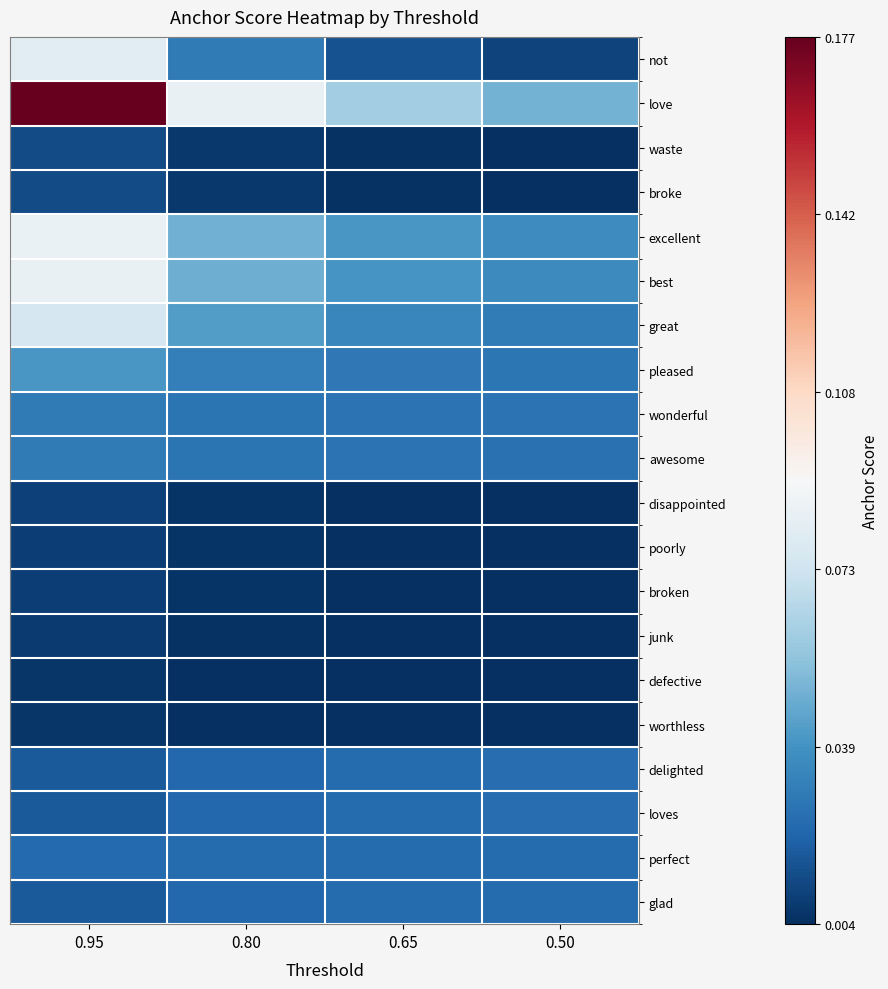

Reading left to right, list all the values displayed in this chart.

not: 0.95=0.1	0.80=0.0	0.65=0.0	0.50=0.0
love: 0.95=0.2	0.80=0.1	0.65=0.1	0.50=0.1
waste: 0.95=0.0	0.80=0.0	0.65=0.0	0.50=0.0
broke: 0.95=0.0	0.80=0.0	0.65=0.0	0.50=0.0
excellent: 0.95=0.1	0.80=0.0	0.65=0.0	0.50=0.0
best: 0.95=0.1	0.80=0.0	0.65=0.0	0.50=0.0
great: 0.95=0.1	0.80=0.0	0.65=0.0	0.50=0.0
pleased: 0.95=0.0	0.80=0.0	0.65=0.0	0.50=0.0
wonderful: 0.95=0.0	0.80=0.0	0.65=0.0	0.50=0.0
awesome: 0.95=0.0	0.80=0.0	0.65=0.0	0.50=0.0
disappointed: 0.95=0.0	0.80=0.0	0.65=0.0	0.50=0.0
poorly: 0.95=0.0	0.80=0.0	0.65=0.0	0.50=0.0
broken: 0.95=0.0	0.80=0.0	0.65=0.0	0.50=0.0
junk: 0.95=0.0	0.80=0.0	0.65=0.0	0.50=0.0
defective: 0.95=0.0	0.80=0.0	0.65=0.0	0.50=0.0
worthless: 0.95=0.0	0.80=0.0	0.65=0.0	0.50=0.0
delighted: 0.95=0.0	0.80=0.0	0.65=0.0	0.50=0.0
loves: 0.95=0.0	0.80=0.0	0.65=0.0	0.50=0.0
perfect: 0.95=0.0	0.80=0.0	0.65=0.0	0.50=0.0
glad: 0.95=0.0	0.80=0.0	0.65=0.0	0.50=0.0